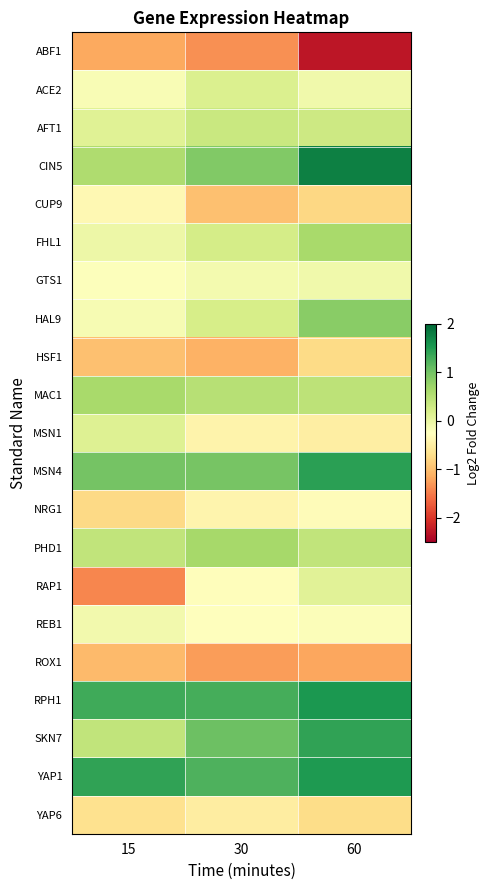

Reading right to left, list all the values displayed in this chart.

ABF1: 60=-2.3	30=-1.4	15=-1.2
ACE2: 60=-0.1	30=0.2	15=-0.2
AFT1: 60=0.3	30=0.3	15=0.1
CIN5: 60=1.8	30=0.9	15=0.6
CUP9: 60=-0.8	30=-1.0	15=-0.3
FHL1: 60=0.6	30=0.2	15=-0.0
GTS1: 60=-0.1	30=-0.1	15=-0.2
HAL9: 60=0.8	30=0.2	15=-0.2
HSF1: 60=-0.7	30=-1.1	15=-1.0
MAC1: 60=0.5	30=0.5	15=0.6
MSN1: 60=-0.5	30=-0.4	15=0.1
MSN4: 60=1.4	30=1.0	15=1.0
NRG1: 60=-0.3	30=-0.4	15=-0.8
PHD1: 60=0.4	30=0.6	15=0.4
RAP1: 60=0.1	30=-0.3	15=-1.4
REB1: 60=-0.2	30=-0.3	15=-0.1
ROX1: 60=-1.2	30=-1.3	15=-1.0
RPH1: 60=1.5	30=1.3	15=1.3
SKN7: 60=1.4	30=1.1	15=0.4
YAP1: 60=1.5	30=1.2	15=1.4
YAP6: 60=-0.7	30=-0.5	15=-0.7